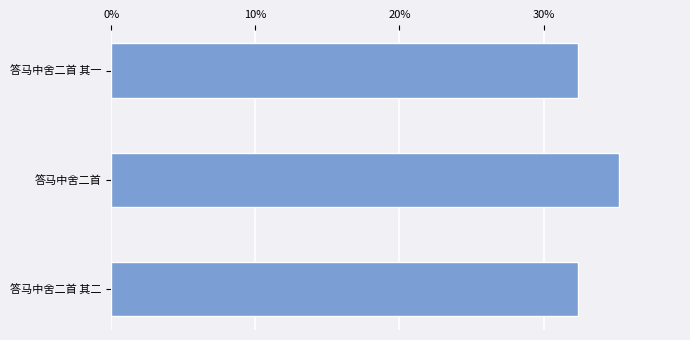

Are the bars horizontal?

Yes